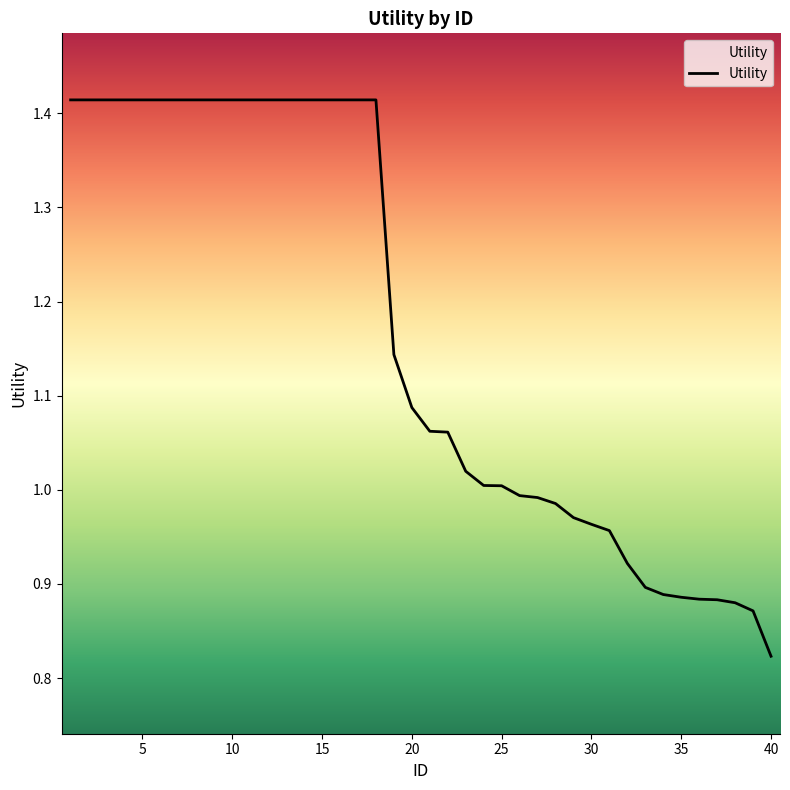

What is the difference between the maximum and minimum values?

0.6